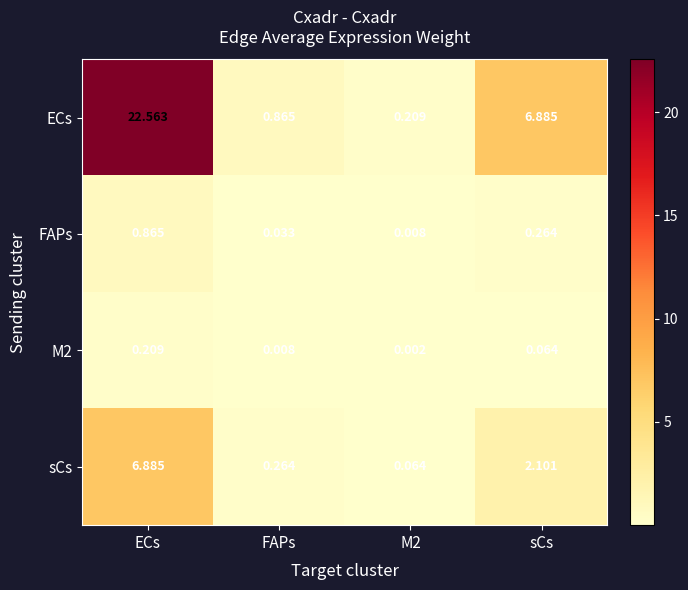

At which label does ECs reach its peak?

ECs